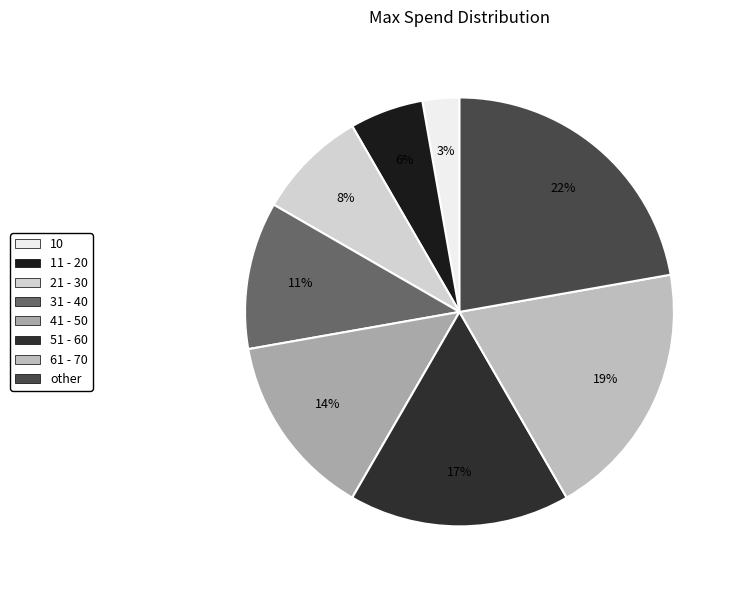

Rank the categories by value from highest to lowest.

other, 61 - 70, 51 - 60, 41 - 50, 31 - 40, 21 - 30, 11 - 20, 10